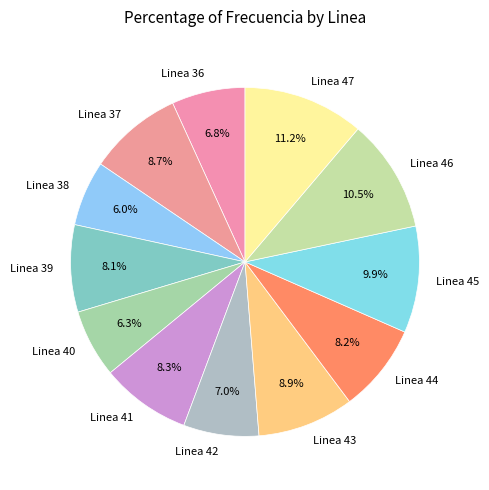

What percentage do Linea 38 and Linea 42 together represent?

13.0%